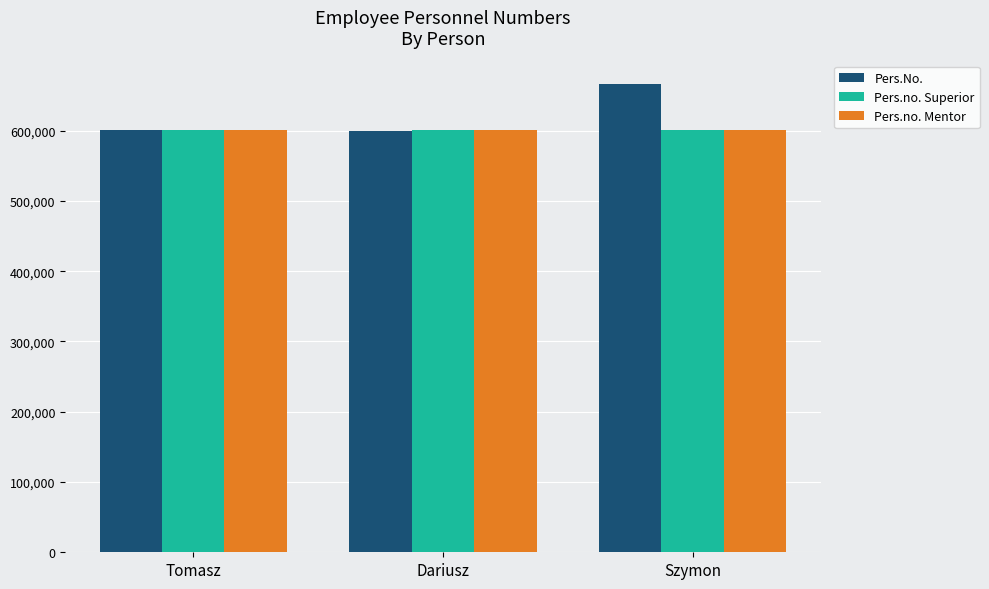

Is it true that Pers.No. equals 798546 at Dariusz?

False